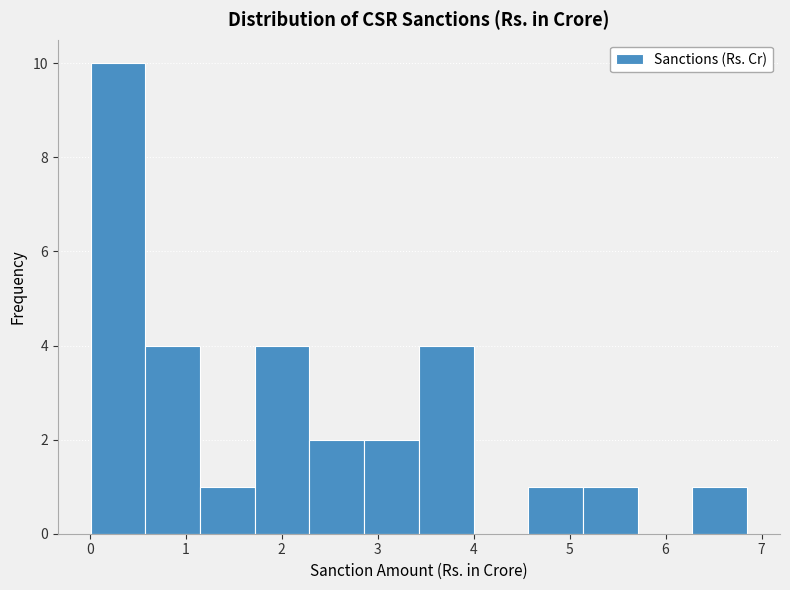

How tall is the bar that spans 0.58 to 1.15 on the x-axis? Neither the bar edges nor the heights are printed on the chart, so give them approximately, as read against the axes.

4